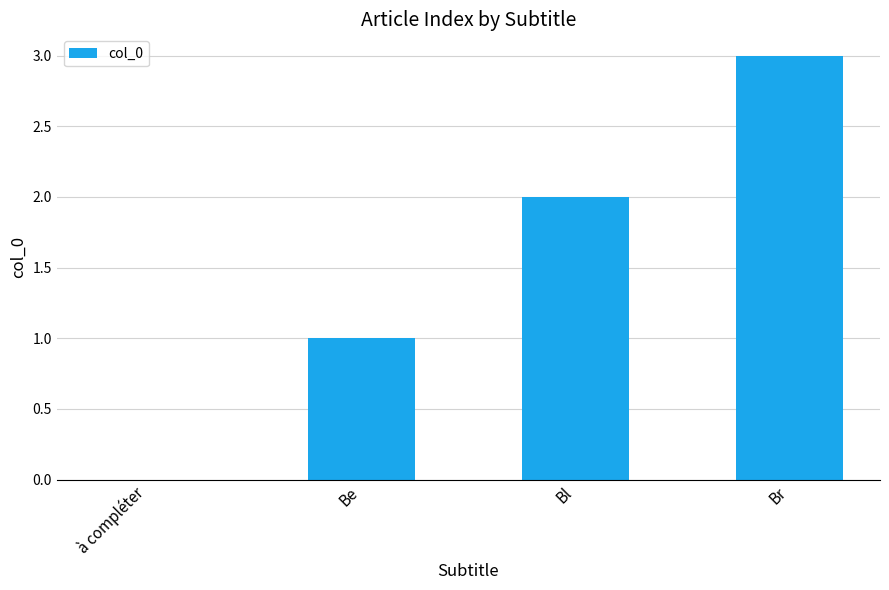

Does the chart contain stacked bars?

No